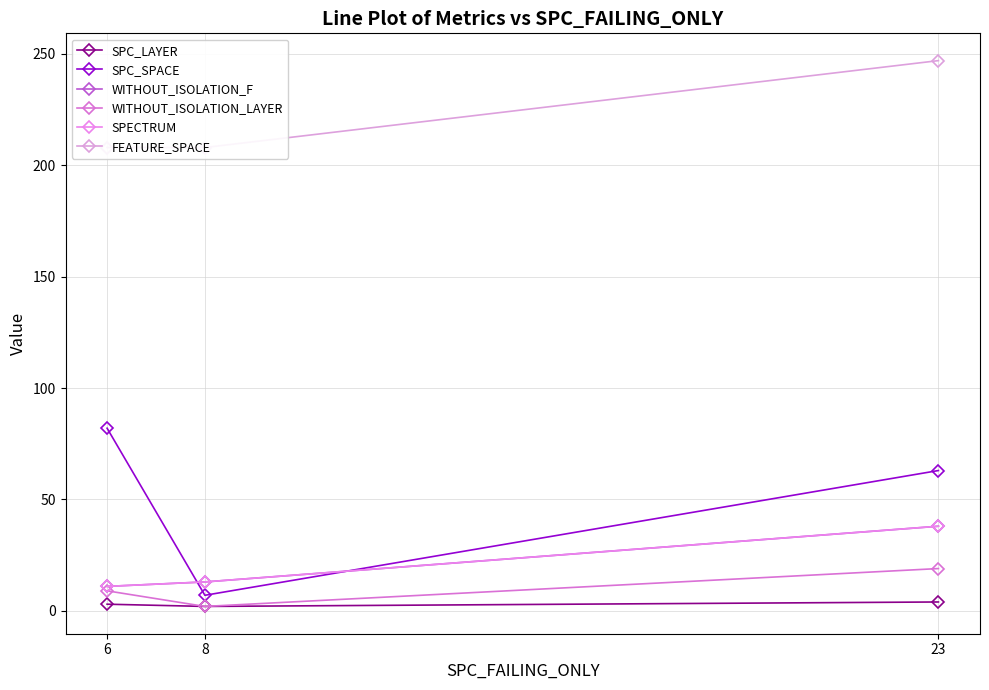

What is the minimum value for SPC_SPACE?

7